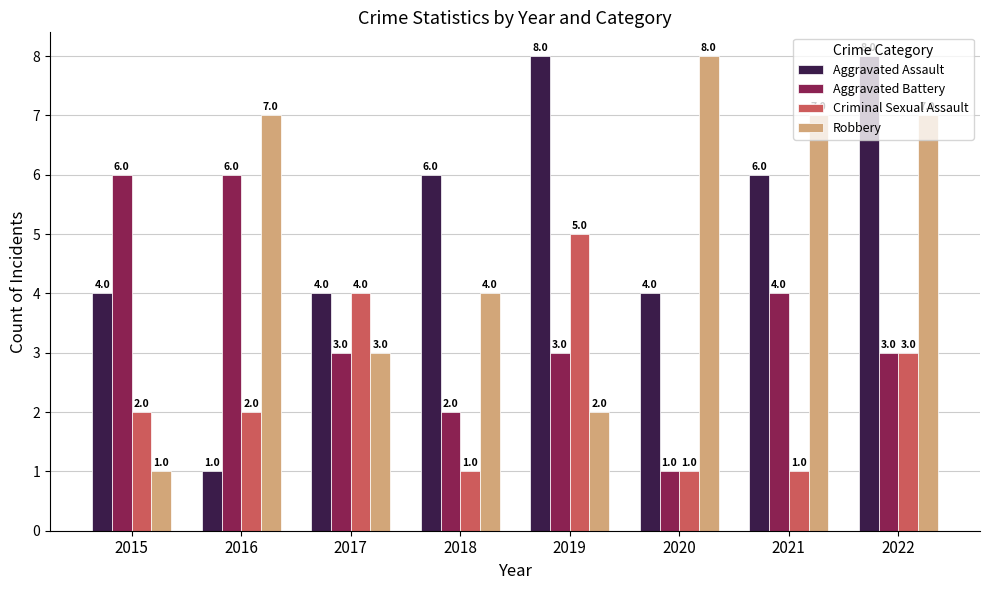

What is the sum of all Aggravated Battery values?

28